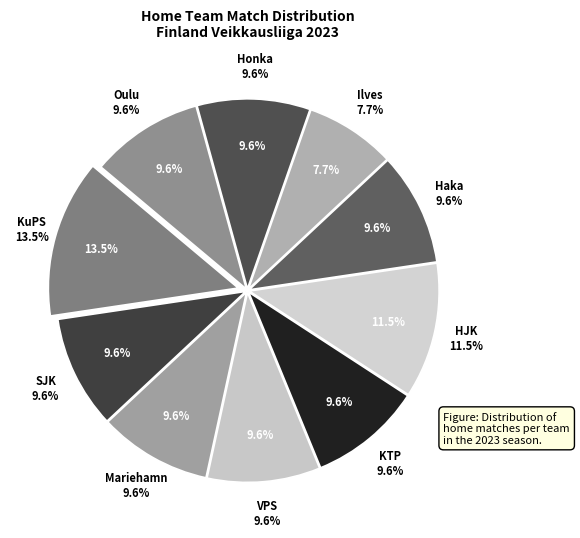

Does any single category account for the majority?

No